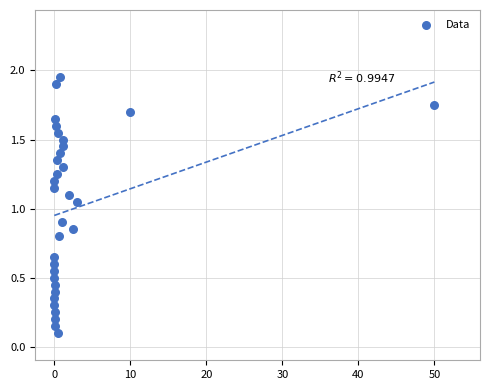

What is the range of X values (max minus min)?

50.0